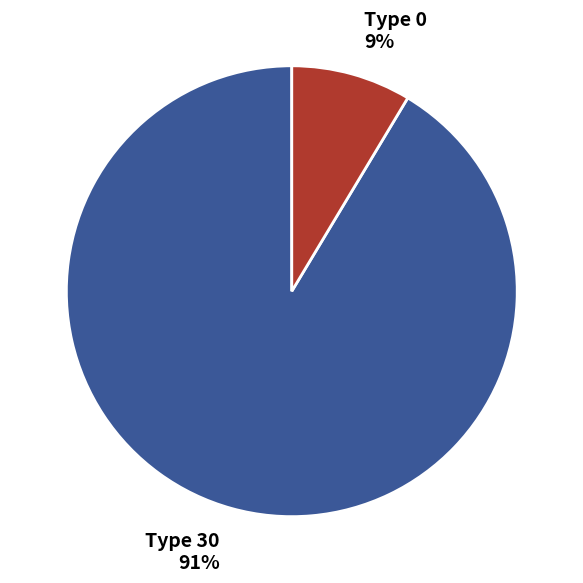

Is Type 0 9% the majority of the pie?

No